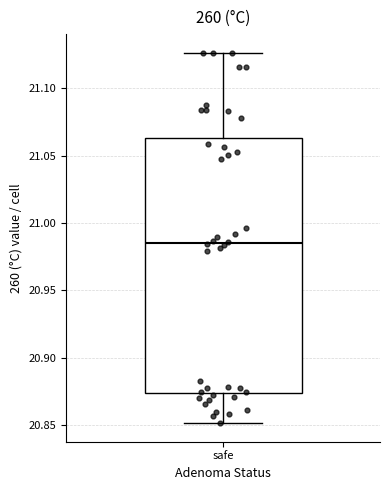

Transcribe this box plot: give where the median line is, the range the box spans, and where the two whiskers end, as read against the y-axis. The values are not printed on the chart, so give them approximately, as read against the axis.

median 20.985, box 20.875 to 21.065, whiskers 20.850 to 21.125